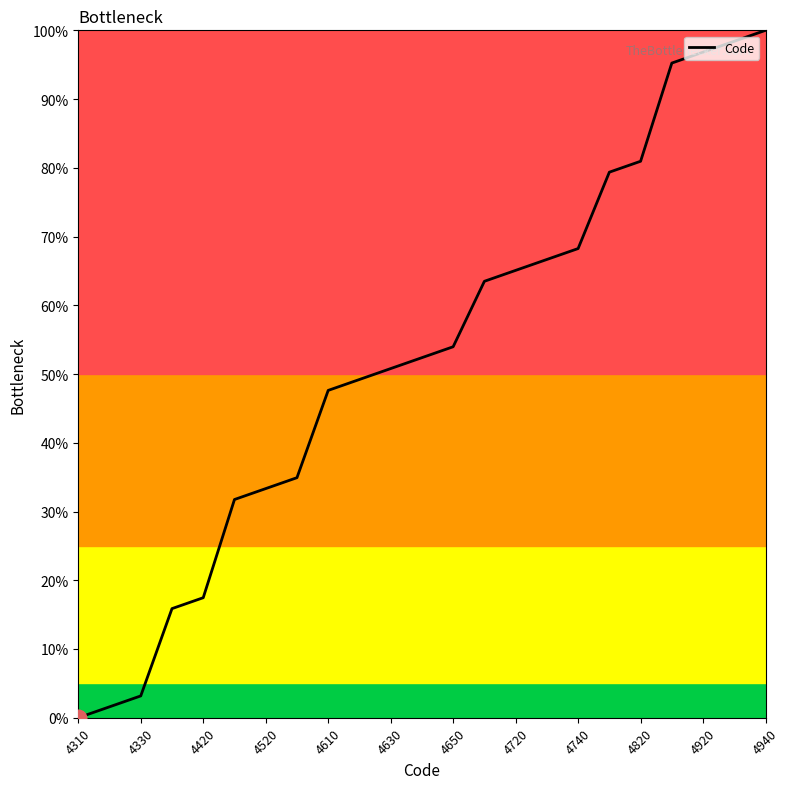

What is the maximum value shown in the chart?

100.0